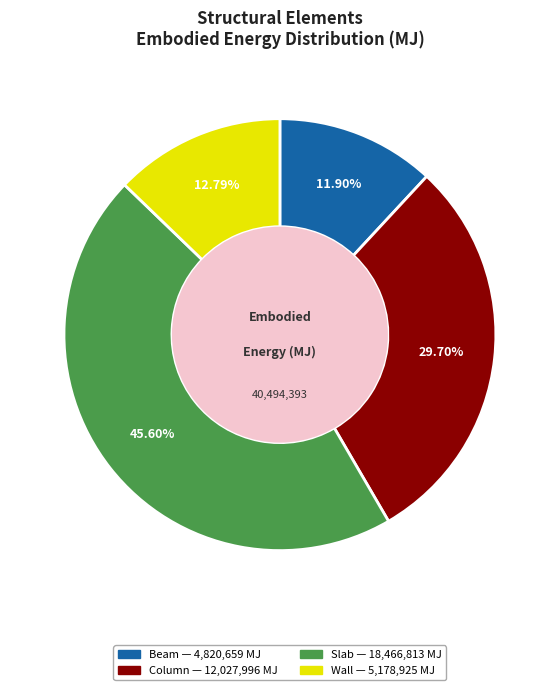

To the nearest percent, what is the average slice percentage?

25%